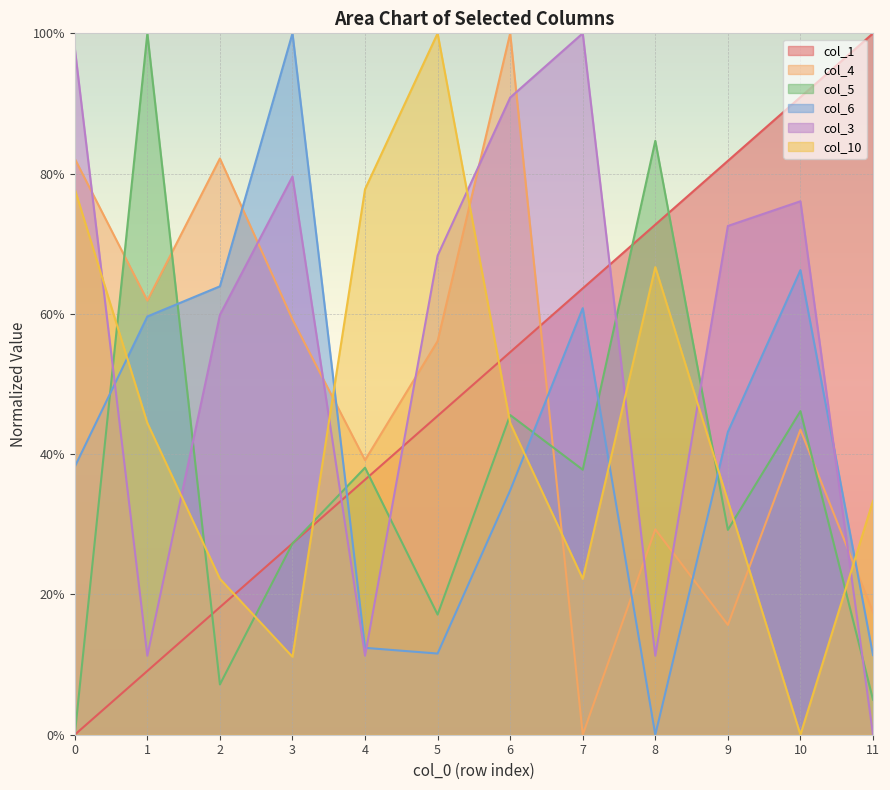

What is the maximum value for col_4?

1.0